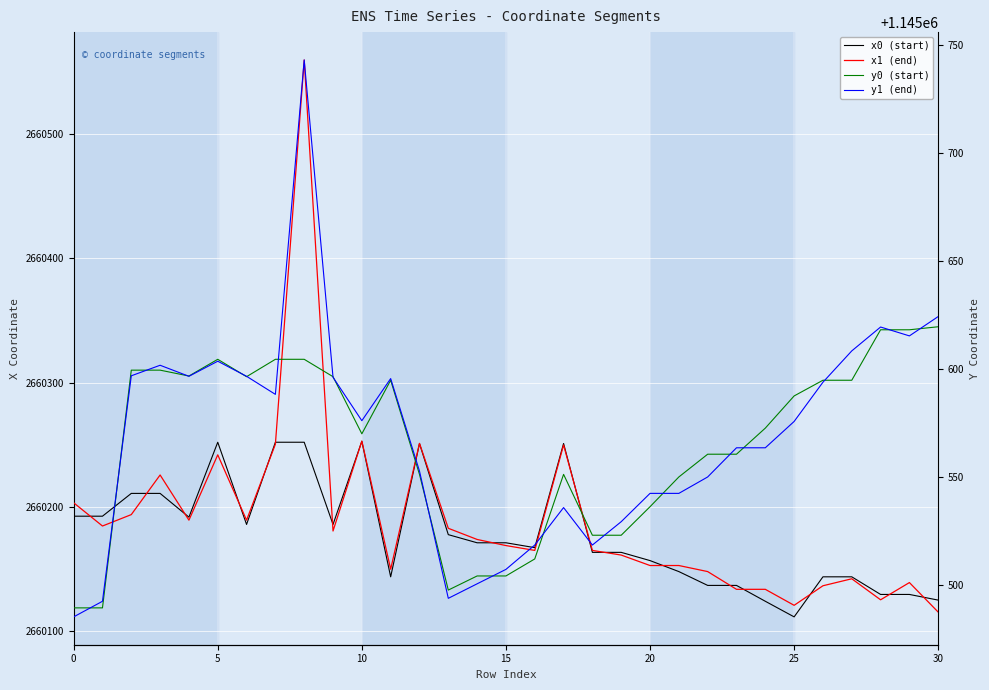

Rank the series by their maximum value, from highest to lowest.

x1 (end), x0 (start), y1 (end), y0 (start)